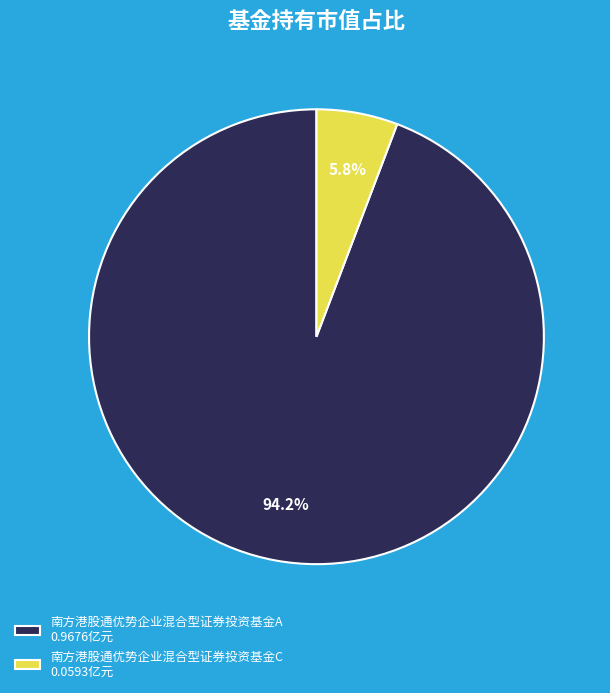

To the nearest percent, what is the difference between the largest and smallest slice percentages?

88%